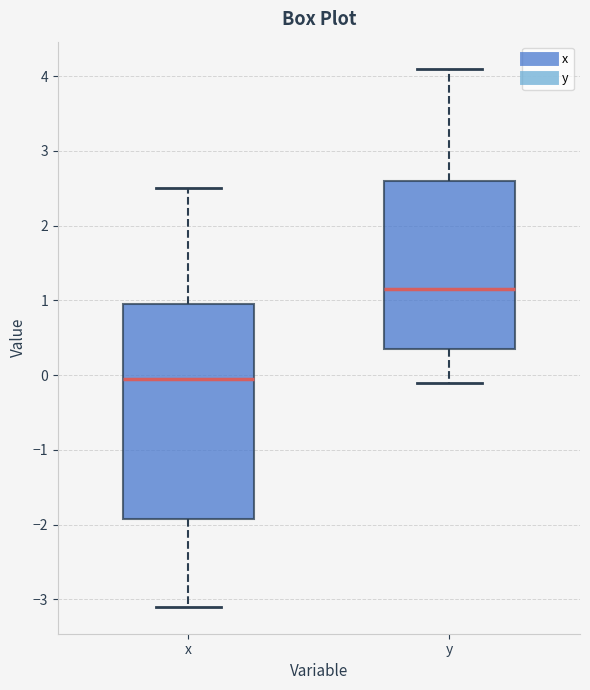

Which box has the lowest median line?

x